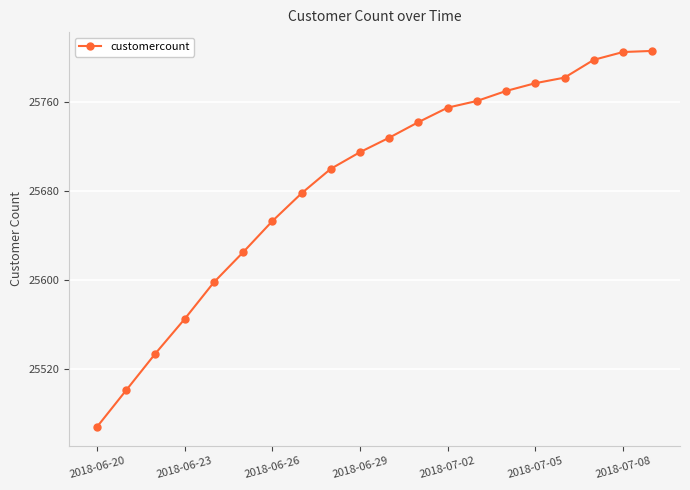

What is the smallest value displayed?

25468